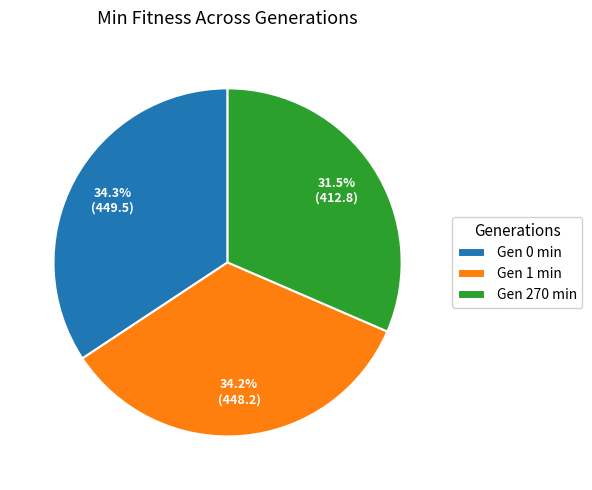

What portion of the pie excludes Gen 0 min?

65.7%